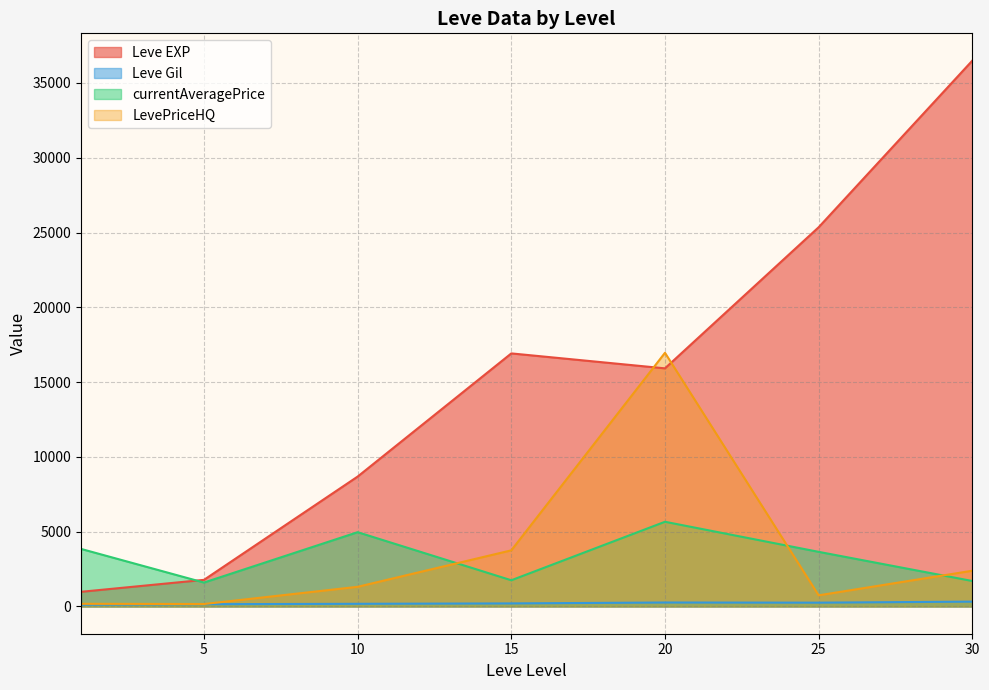

How many lines are shown in the chart?

4